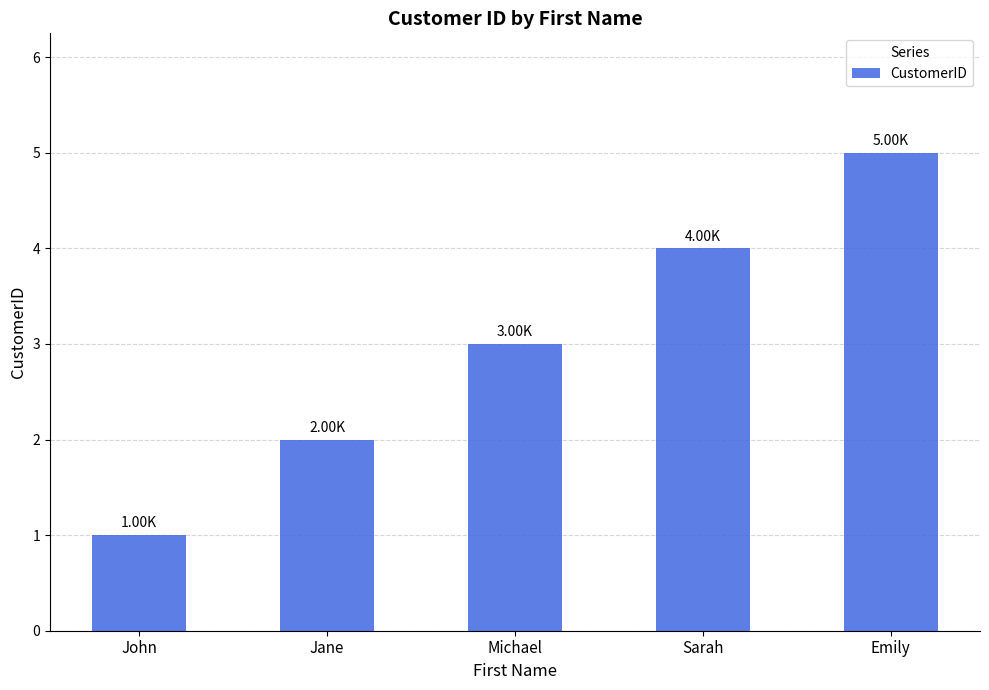

The value at Emily is 1. True or false?

False